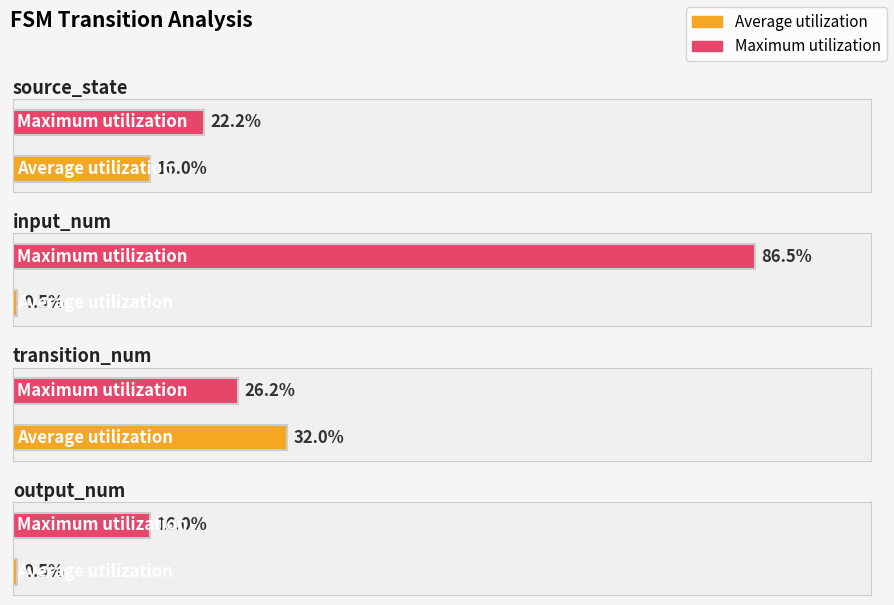

What is the label of the 4th bar from the right?

source_state